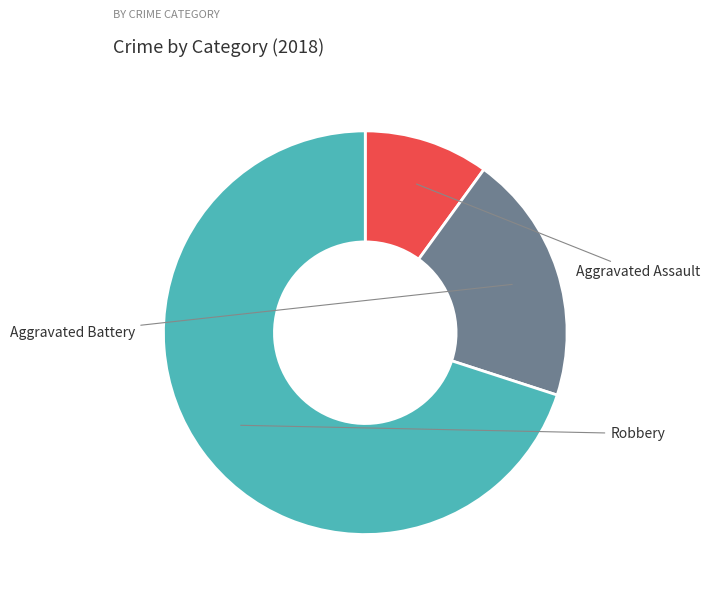

What is the change in value from Aggravated Assault to Robbery?

+6